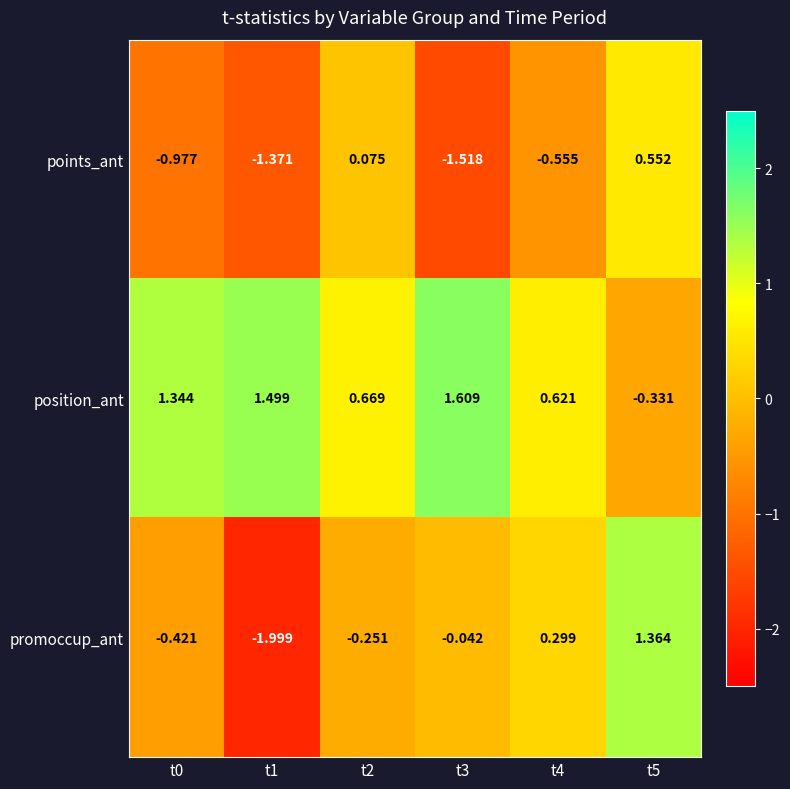

At t0, list the series in order from largest to smallest.

position_ant, promoccup_ant, points_ant